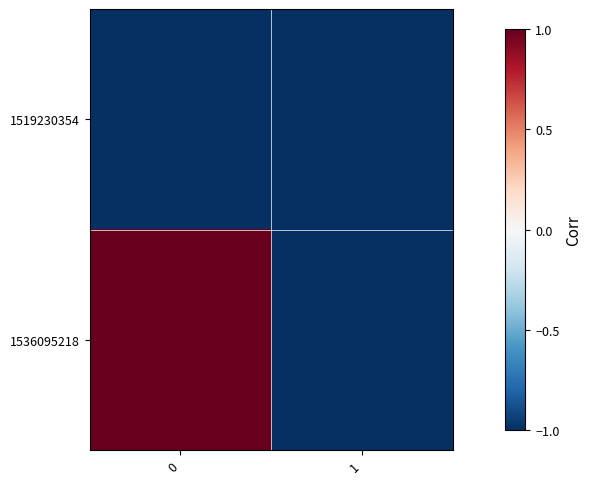

Reading right to left, extract all data points from this chart.

1519230354: 1=-1	0=-1
1536095218: 1=-1	0=1